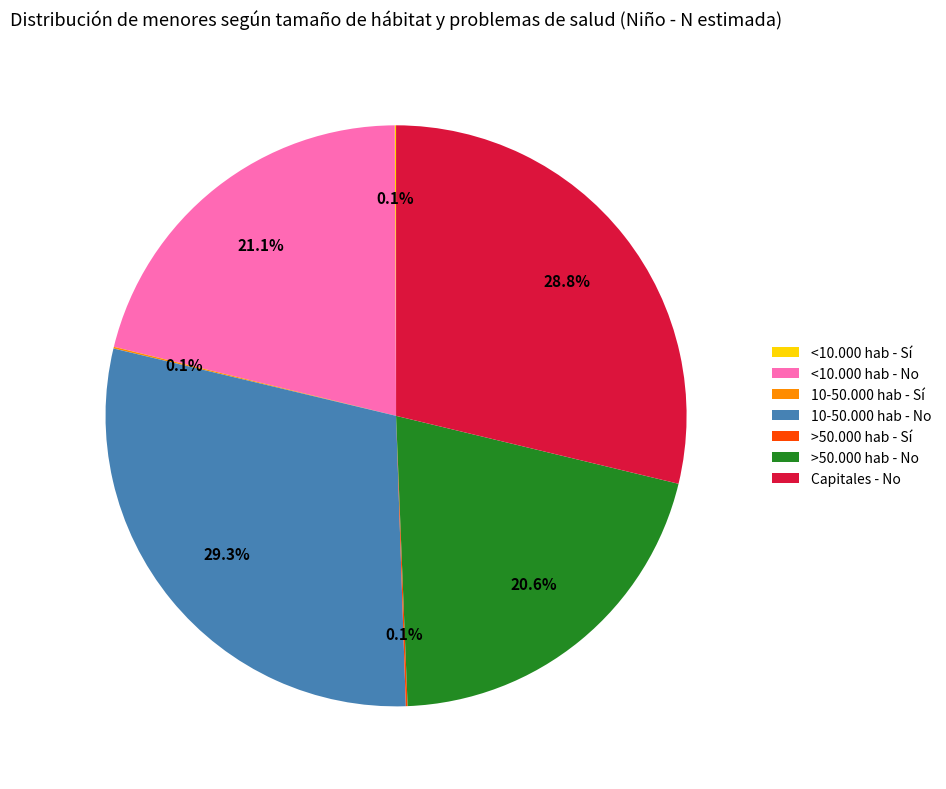

Which slice is the largest?

10-50.000 hab - No